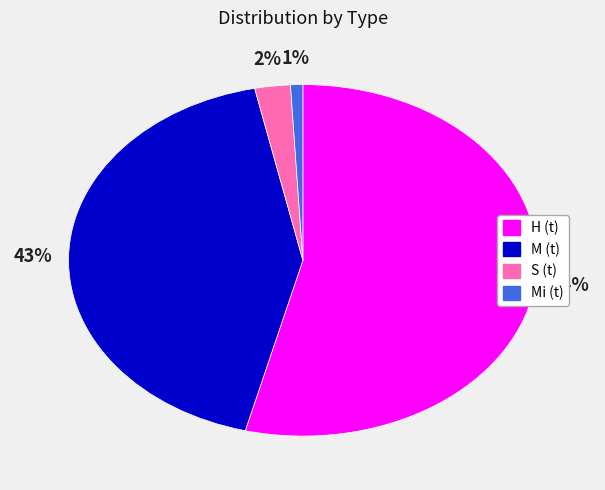

Rank the categories by value from highest to lowest.

H (t), M (t), S (t), Mi (t)